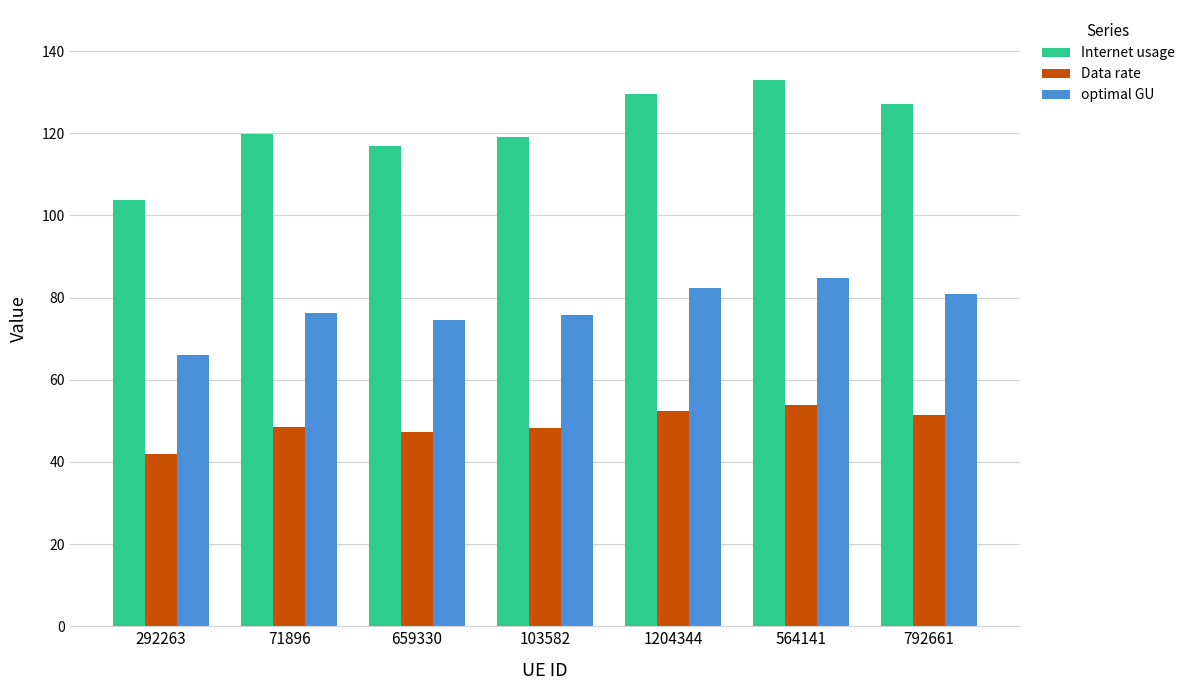

Rank the series by their average value, from lowest to highest.

Data rate, optimal GU, Internet usage